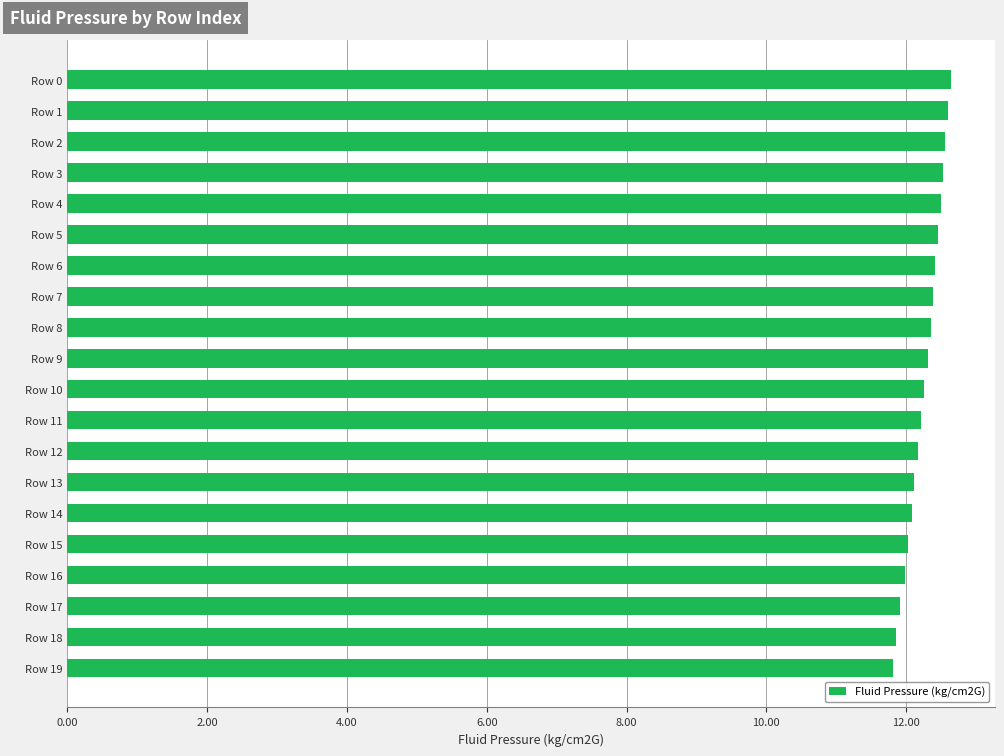

What is the ratio of the value at Row 4 to the value at Row 7?

1.0